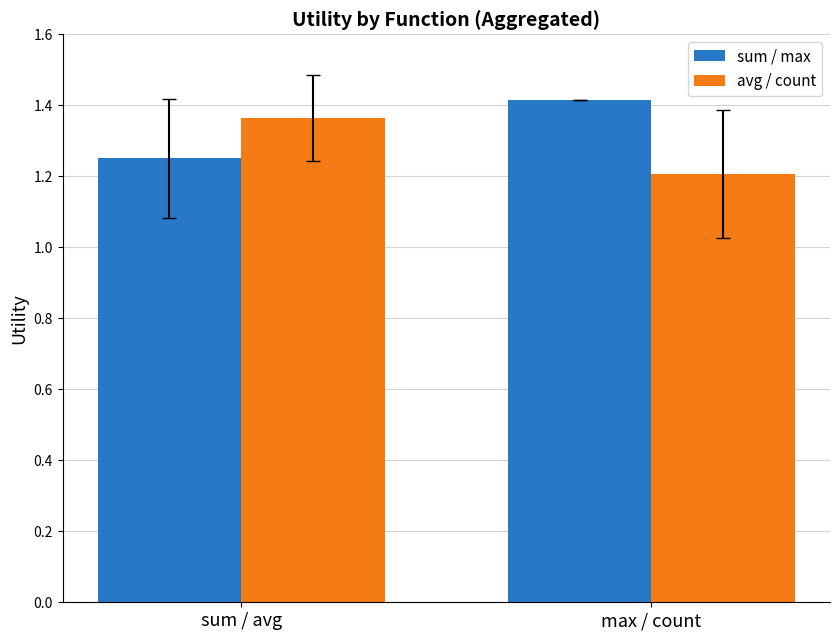

What is the sum of all avg / count values?

2.6